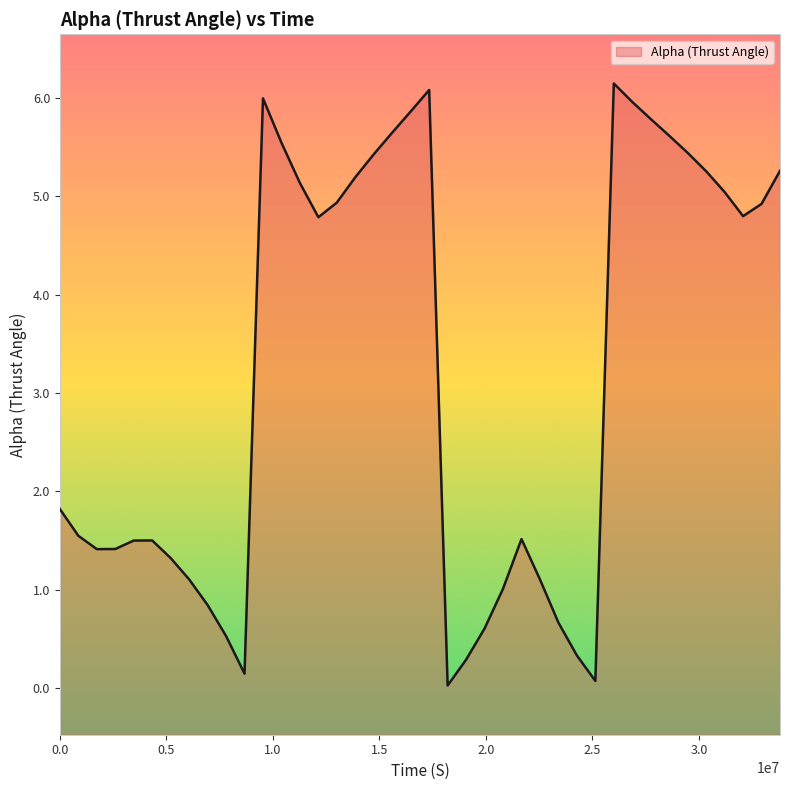

What is the value of the 2nd point from the left?

1.5